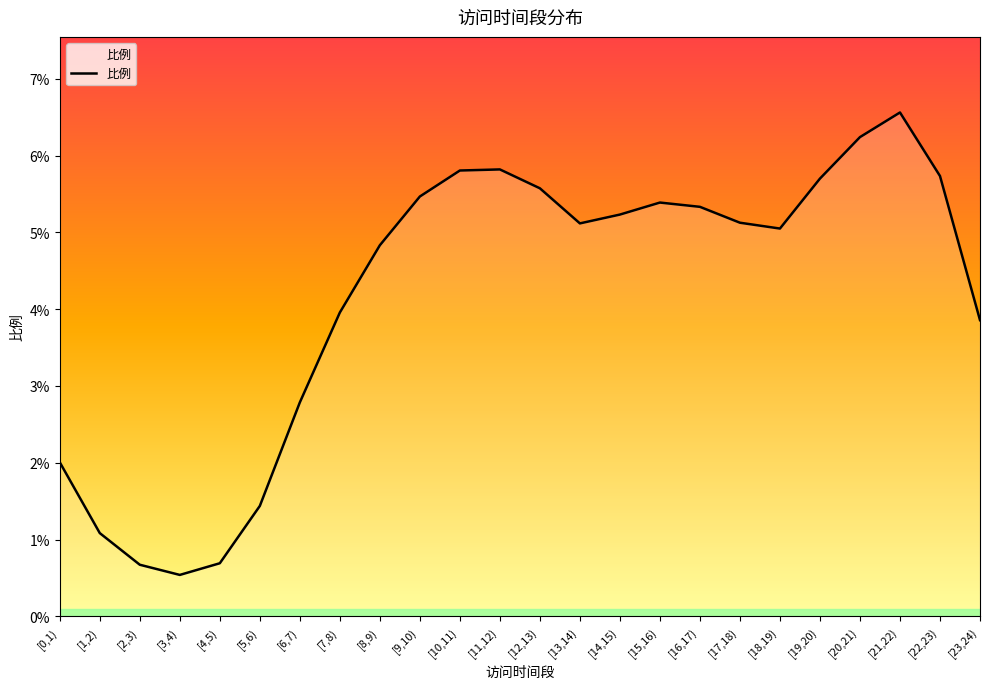

Is this an area chart (filled region under the line)?

Yes